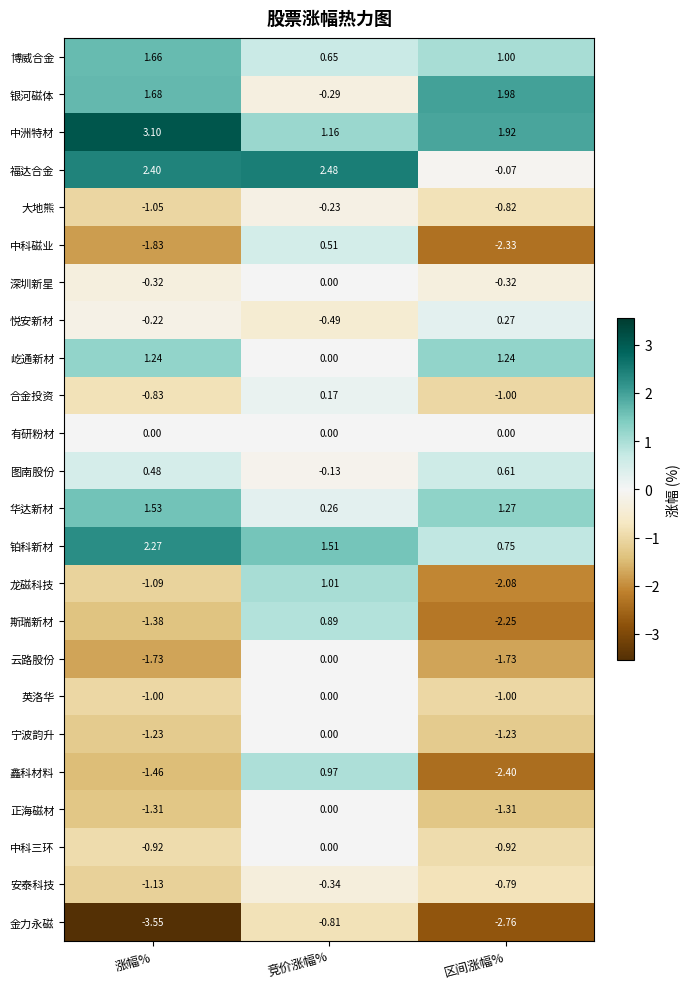

Which series has the widest spread of values?

鑫科材料